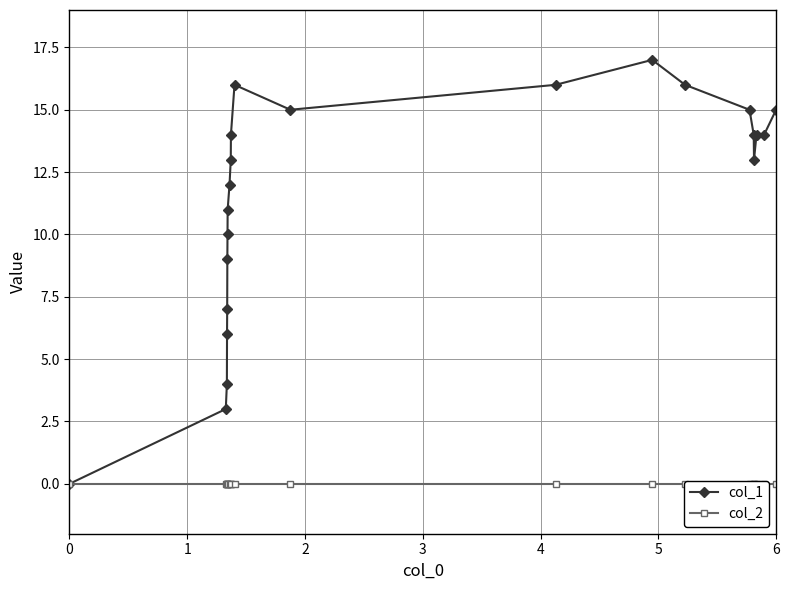

Rank the series by their maximum value, from highest to lowest.

col_1, col_2